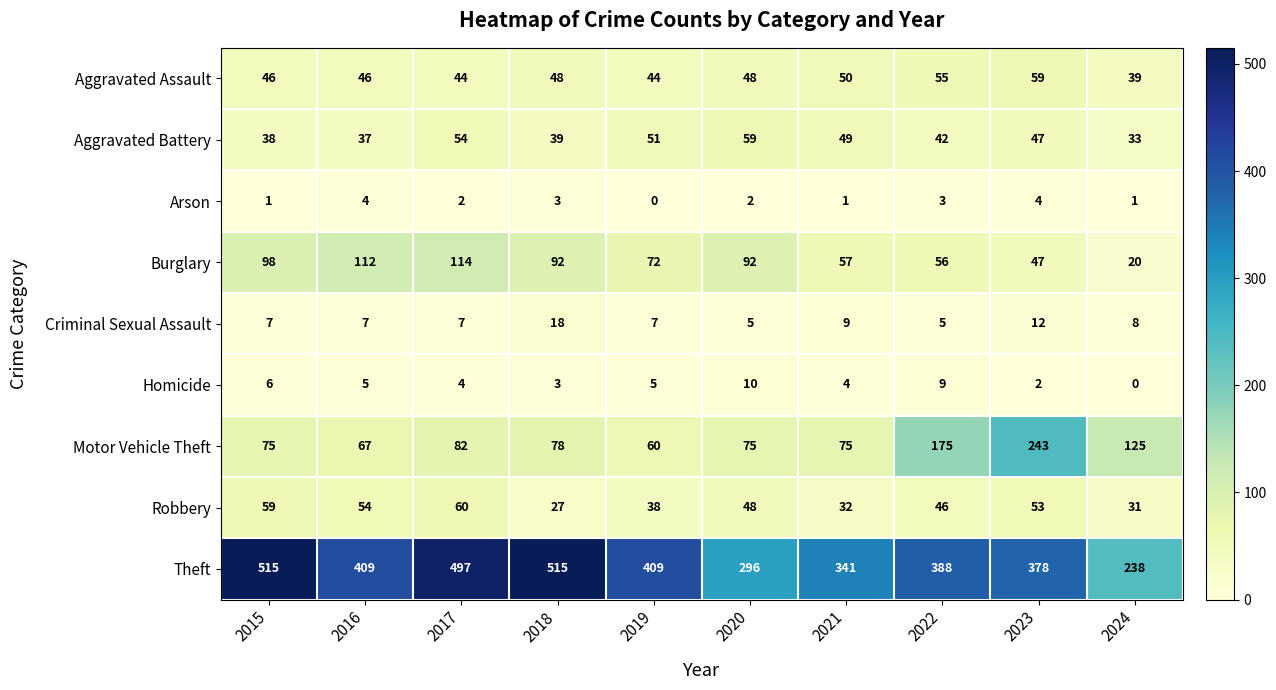

What is the difference between the maximum and minimum values in the Robbery series?

33